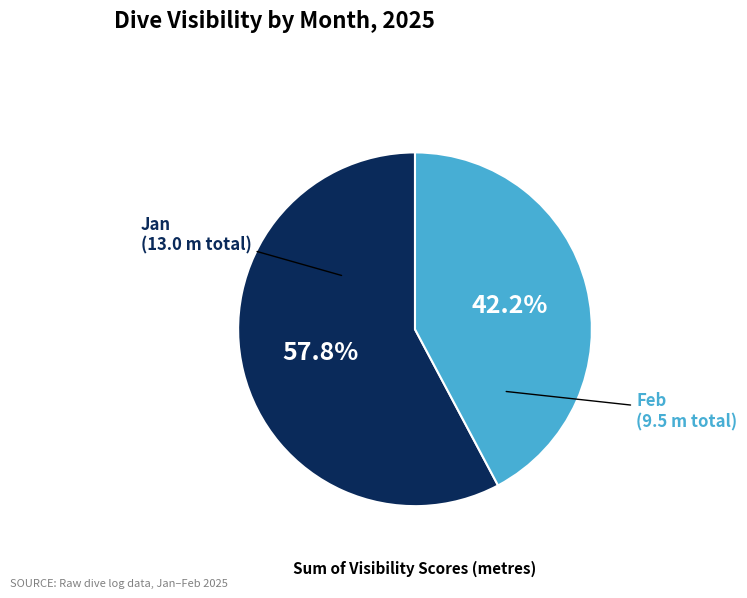

Is there any slice that represents more than half of the pie?

Yes